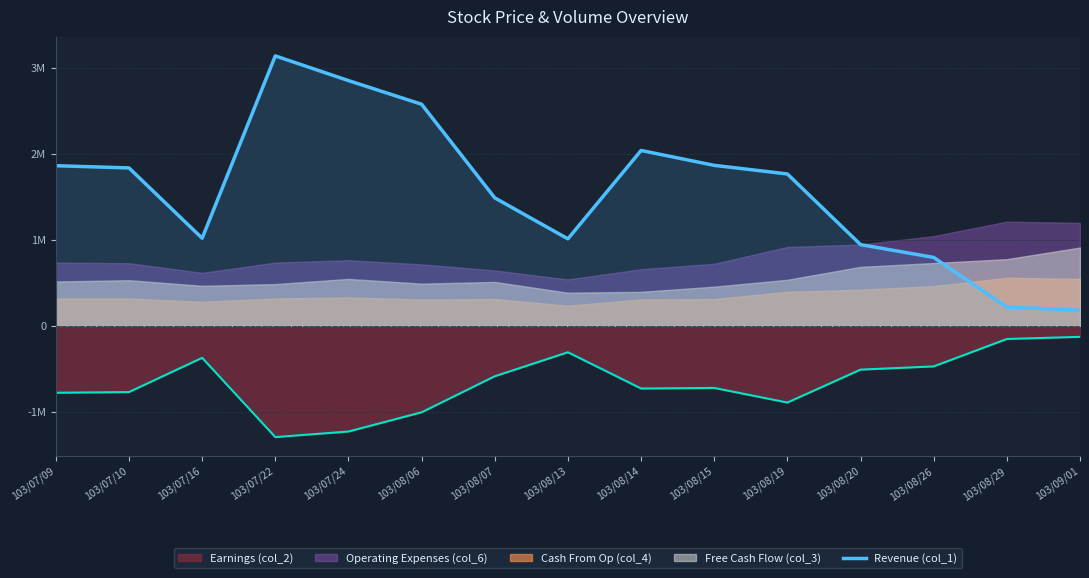

What position from the right is 103/09/01?

1